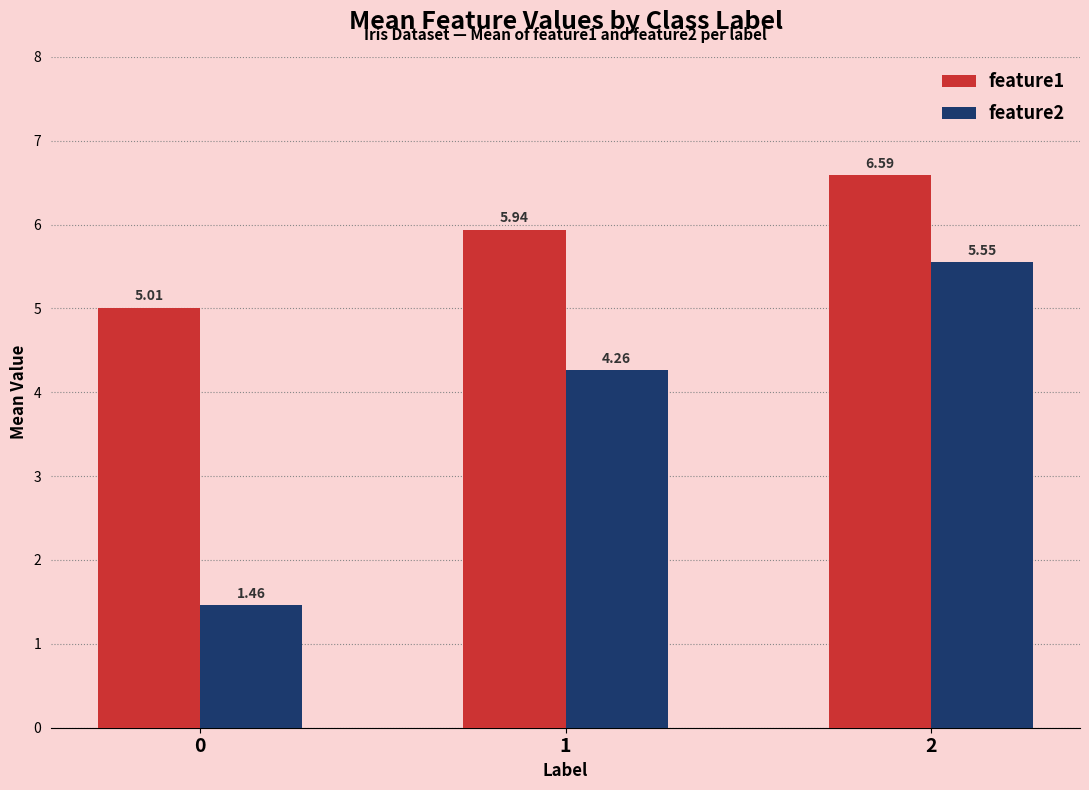

At which label is feature2 closest to 3?

1